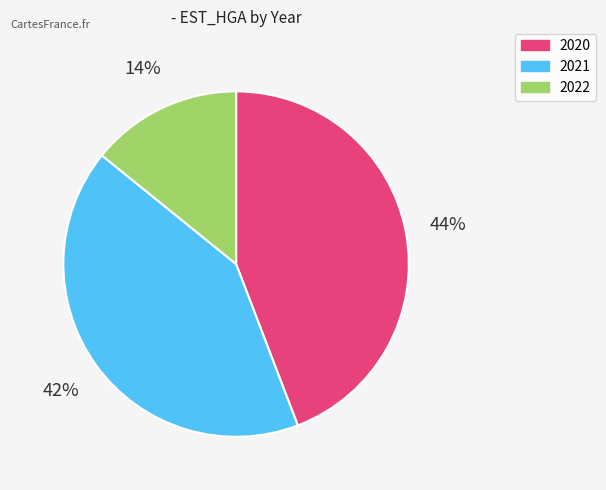

Does any single category account for the majority?

No